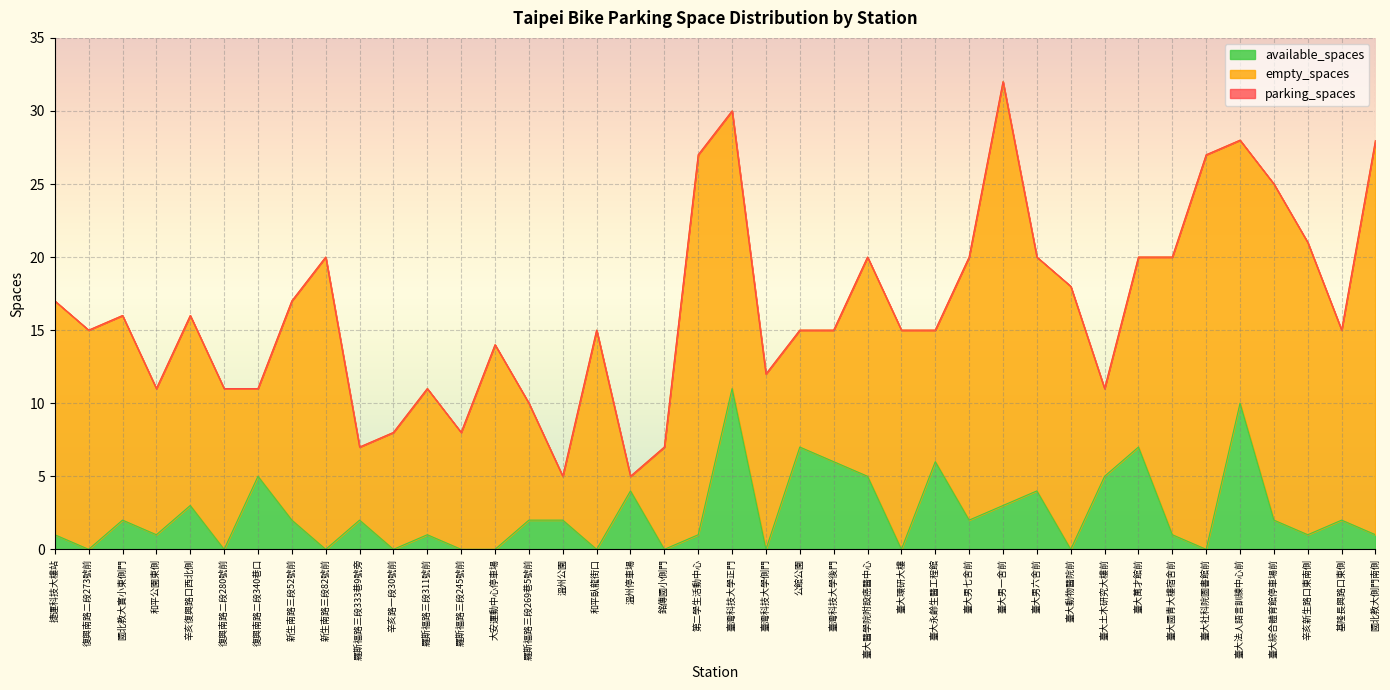

What is the difference between the maximum and minimum values in the parking_spaces series?

27